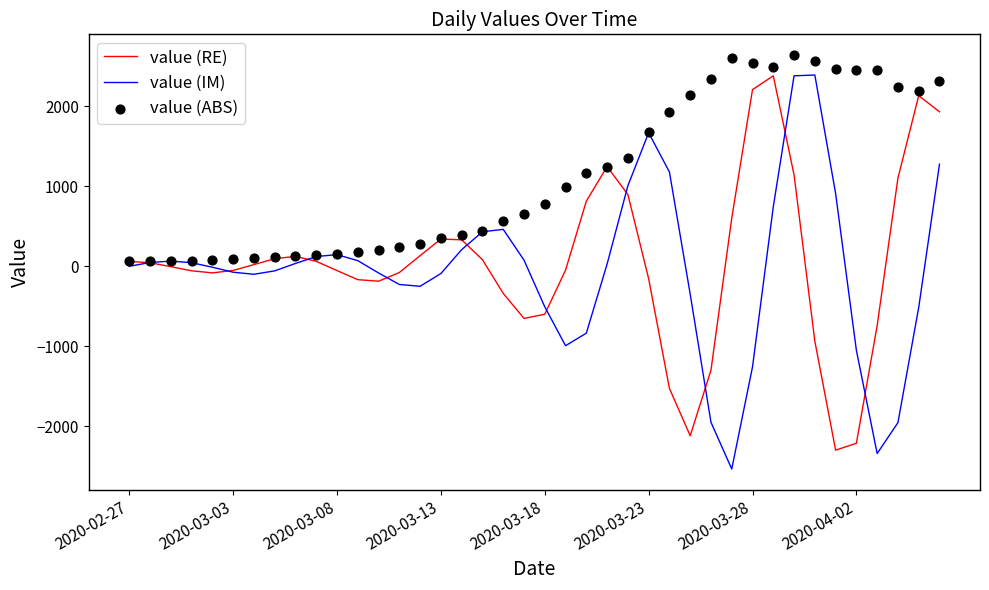

What are all the series names shown in the legend?

value (RE), value (IM), value (ABS)